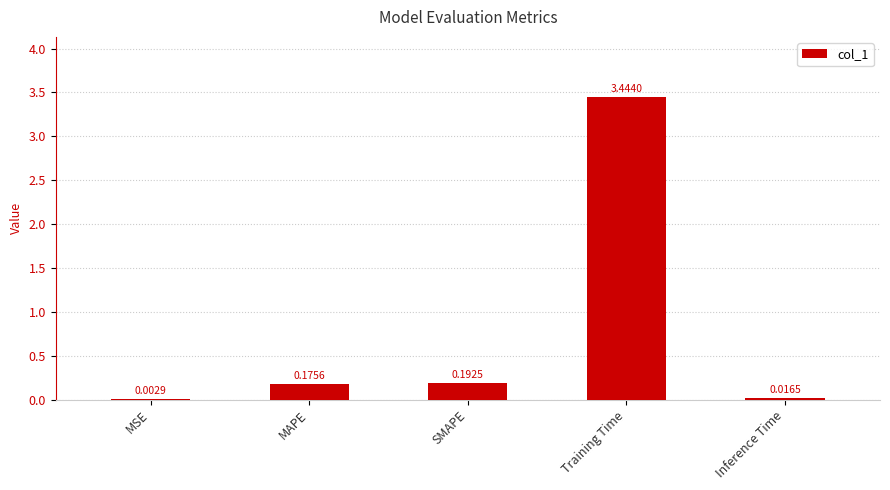

Which label corresponds to the largest value in the chart?

Training Time